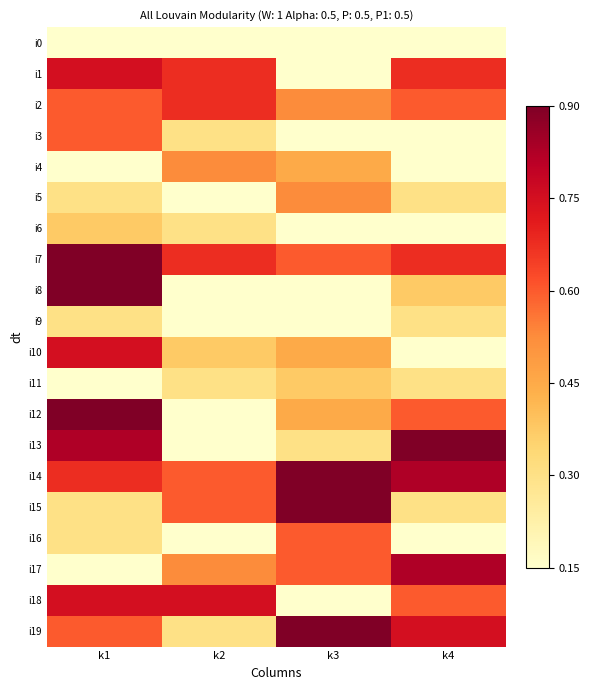

What is the spread (max minus min) of values at k3?

10